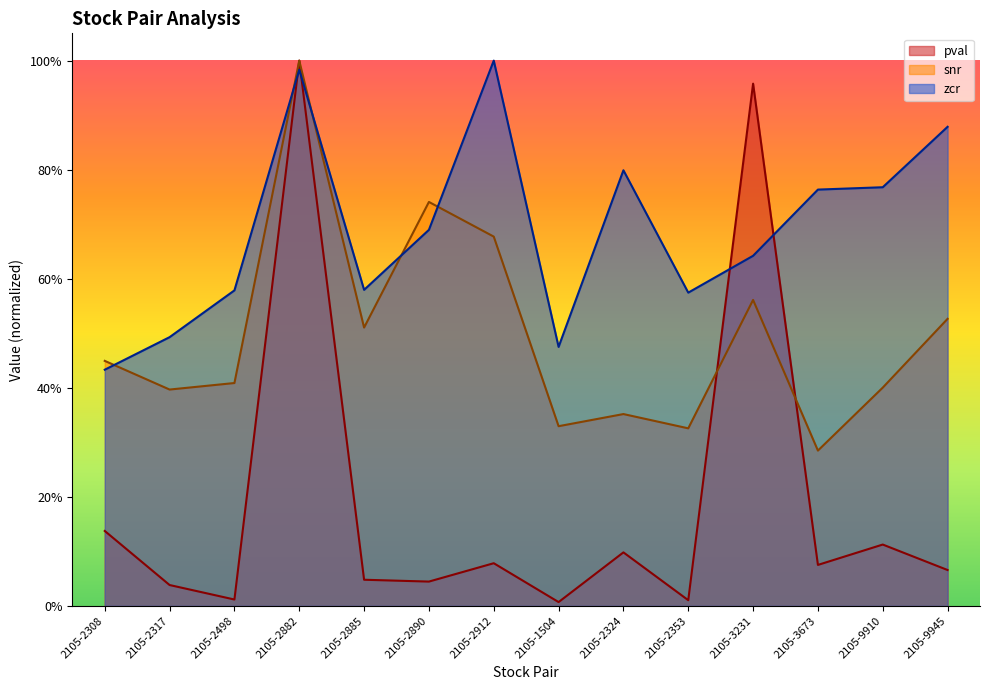

Is the value of zcr at 2105-2890 greater than the value of pval at 2105-3673?

Yes